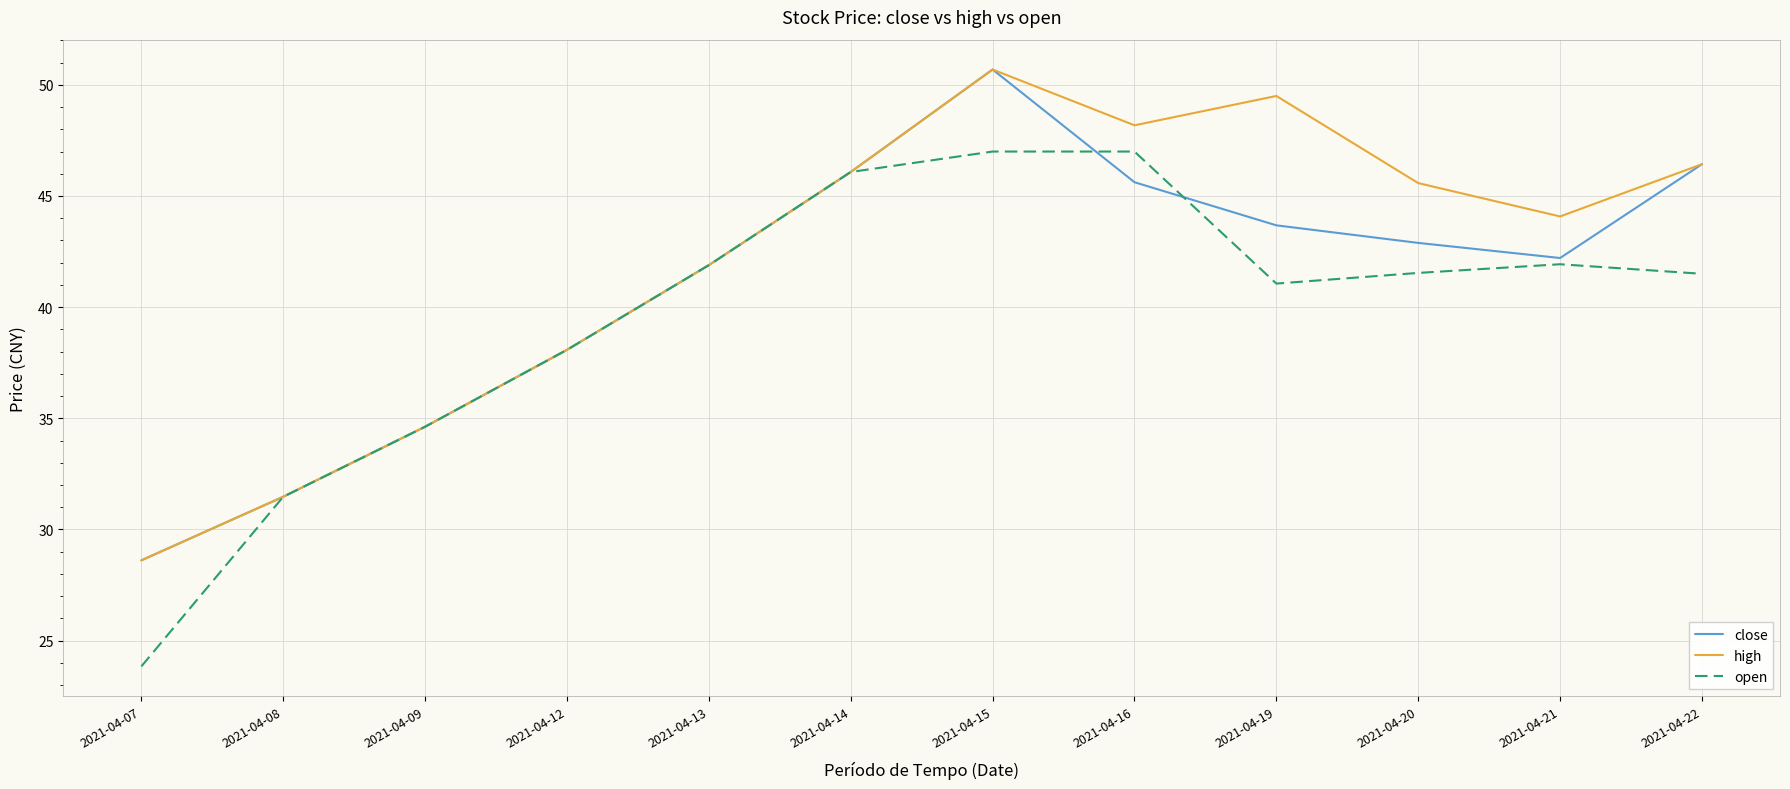

The close series shows 62.6 at 2021-04-14. True or false?

False